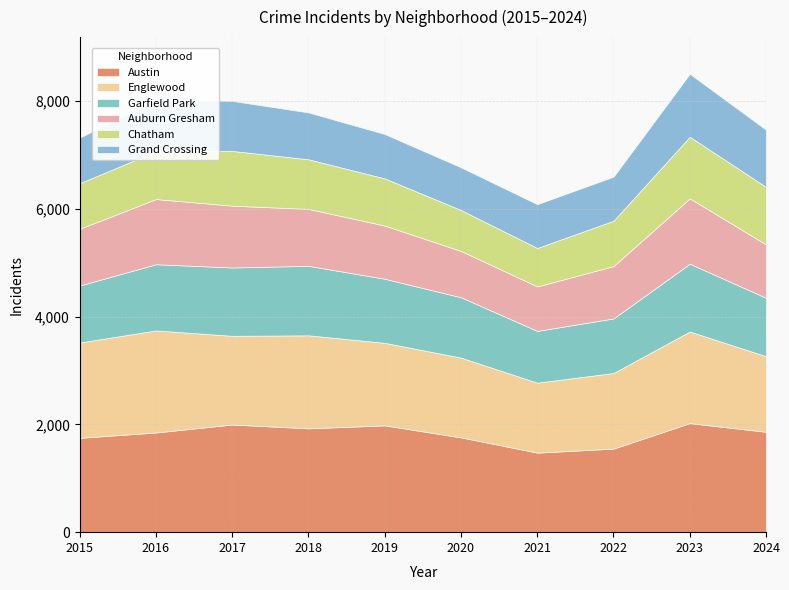

What is the maximum value for Garfield Park?

1289